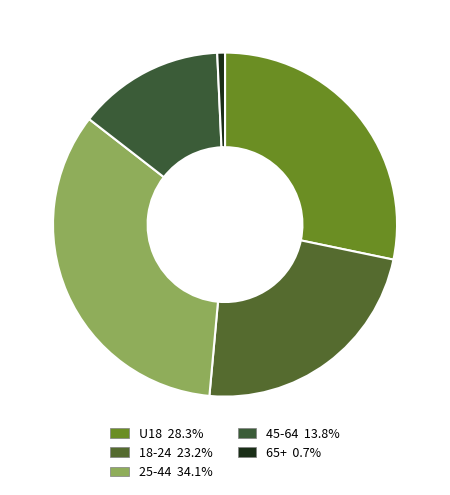

What is the total percentage of 18-24 and 65+?

23.9%